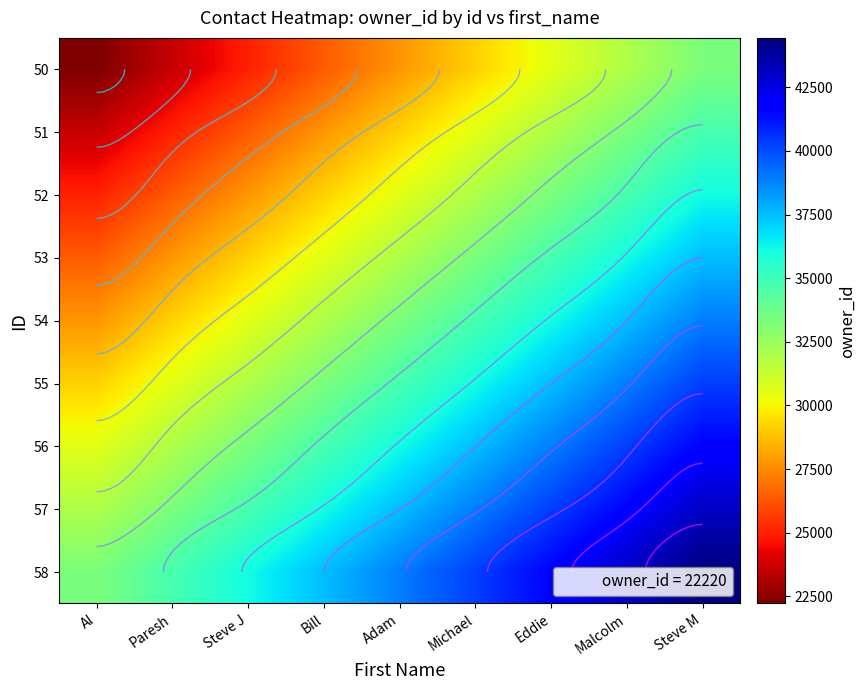

What is the smallest value displayed?

22220.0